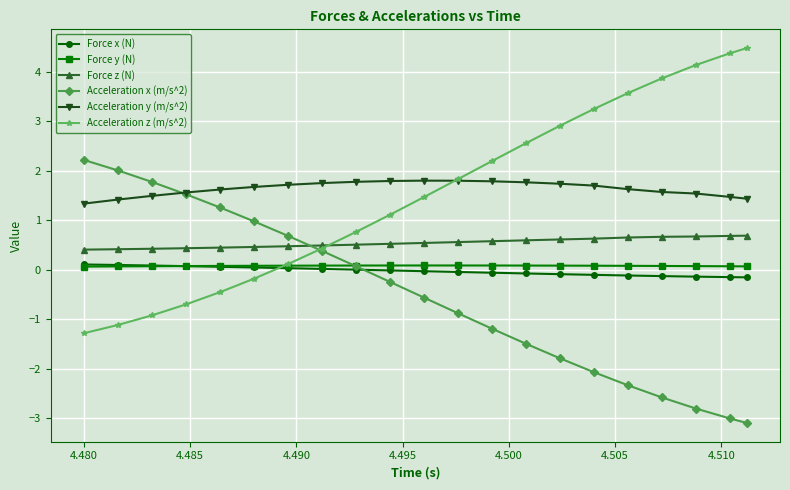

In Force y (N), how many points are higher than both neighbors (excluding endpoints)?

1